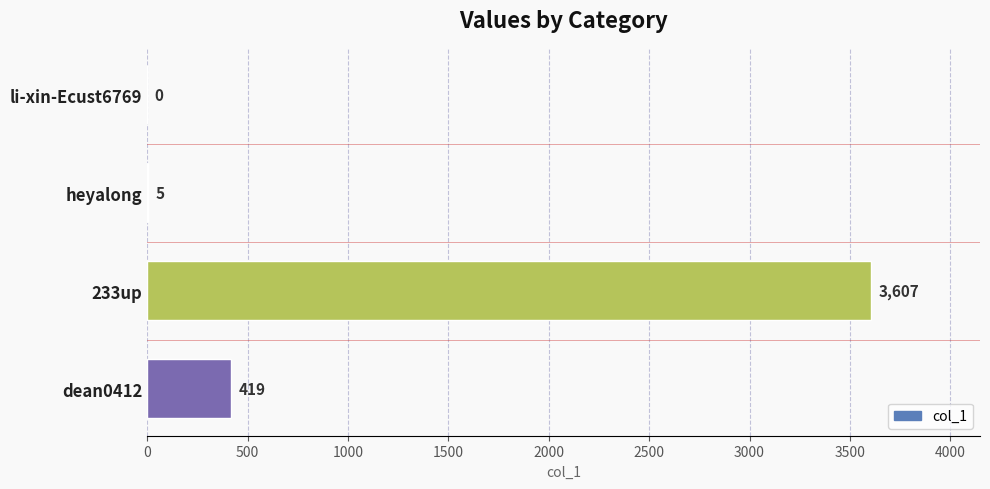

The chart shows a value of 3607 at 233up. True or false?

True